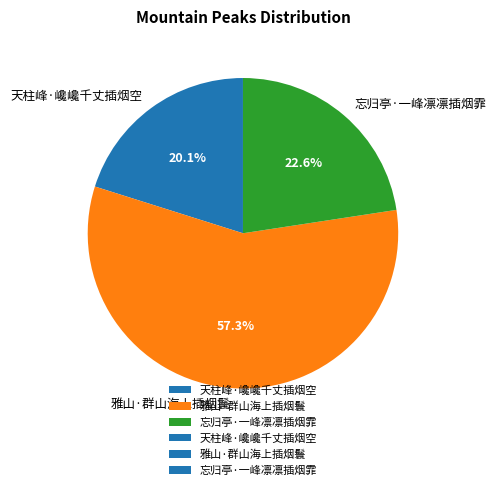

Is it true that 天柱峰·巉巉千丈插烟空 is 31% of the pie?

False